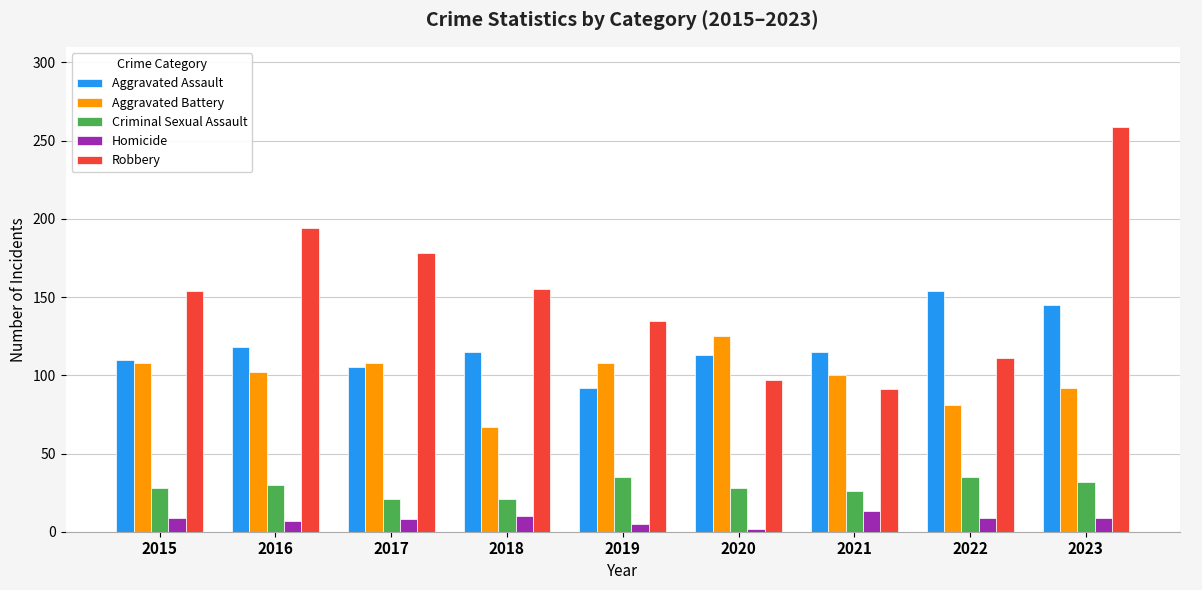

At how many categories does at least one series exceed 258?

1